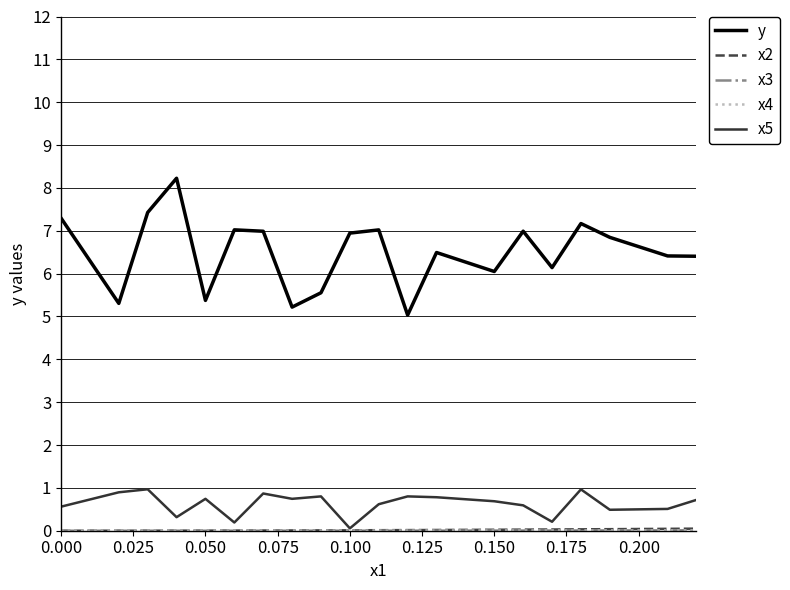

Which series has the largest range (max minus min)?

y